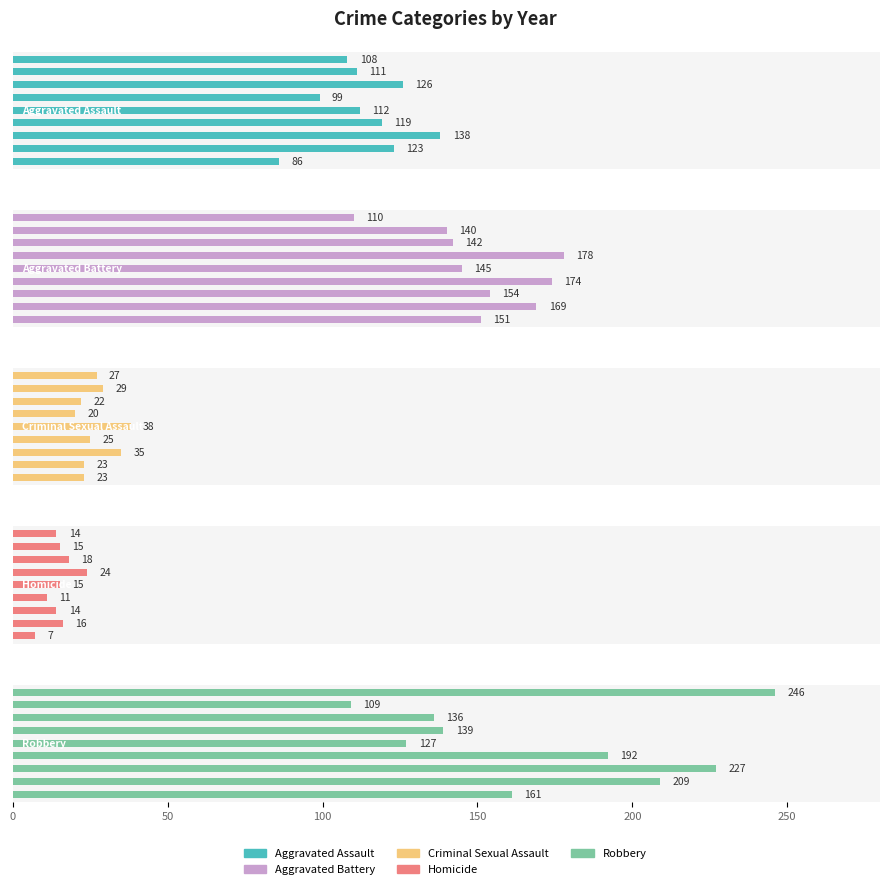

What is the difference between the highest and lowest values at 200?

130